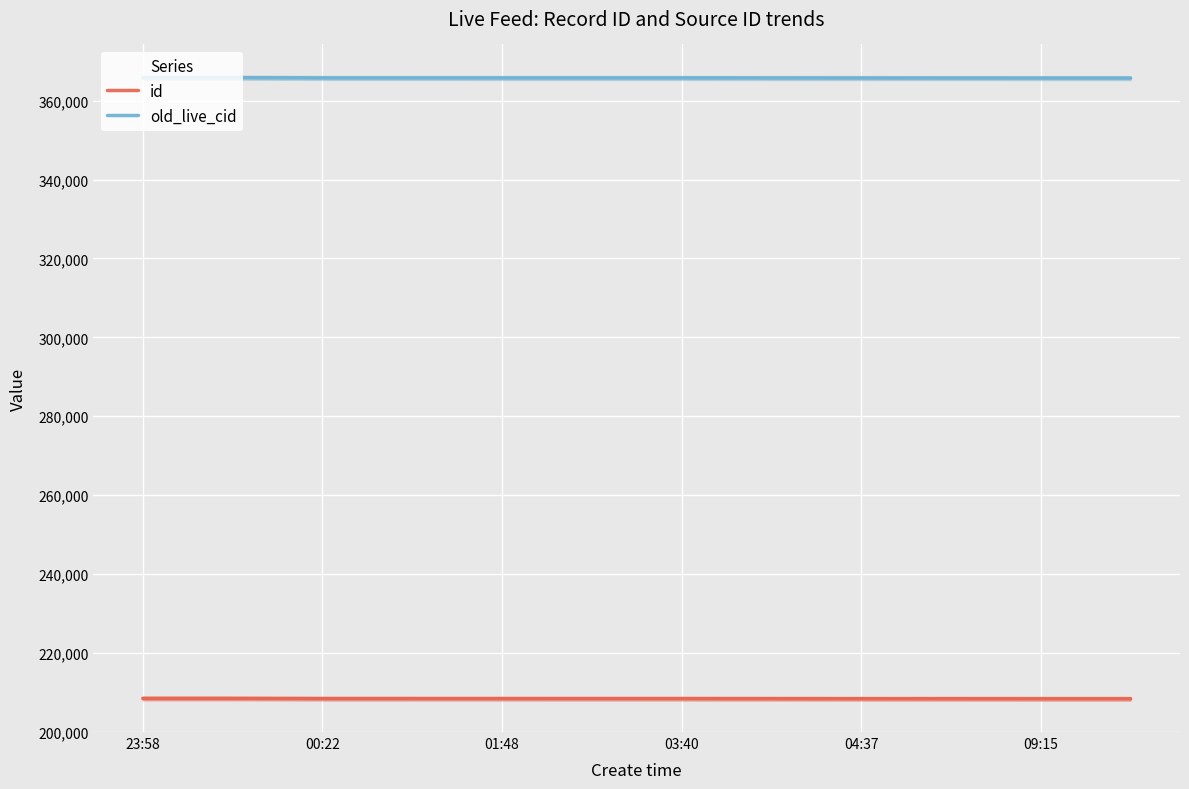

How many values in the id series exceed 208363?

5